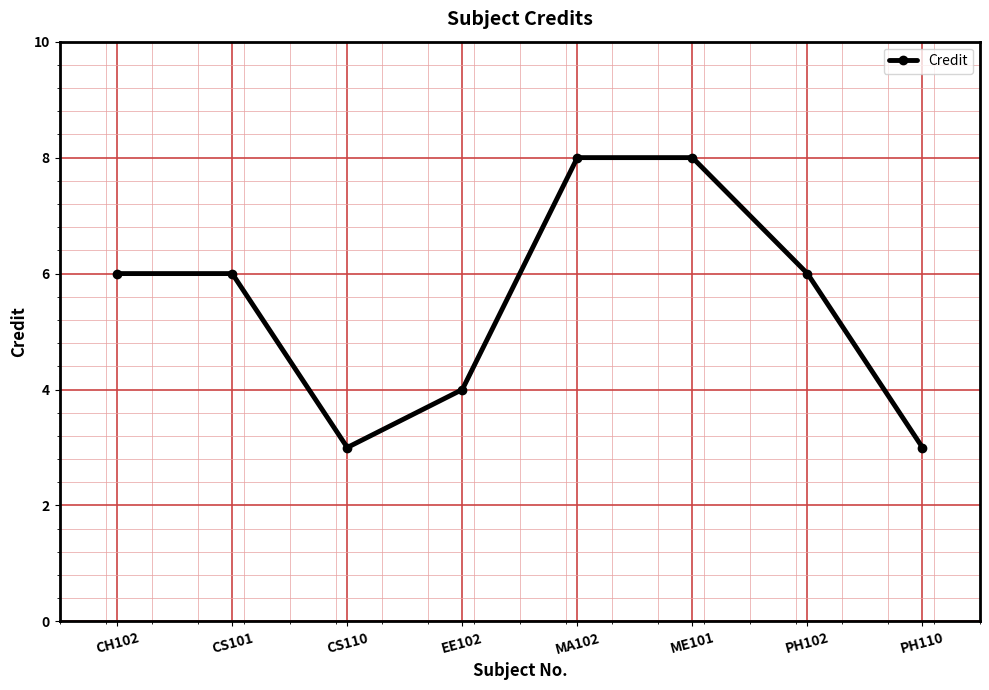

Is it true that the value at EE102 is 5?

False